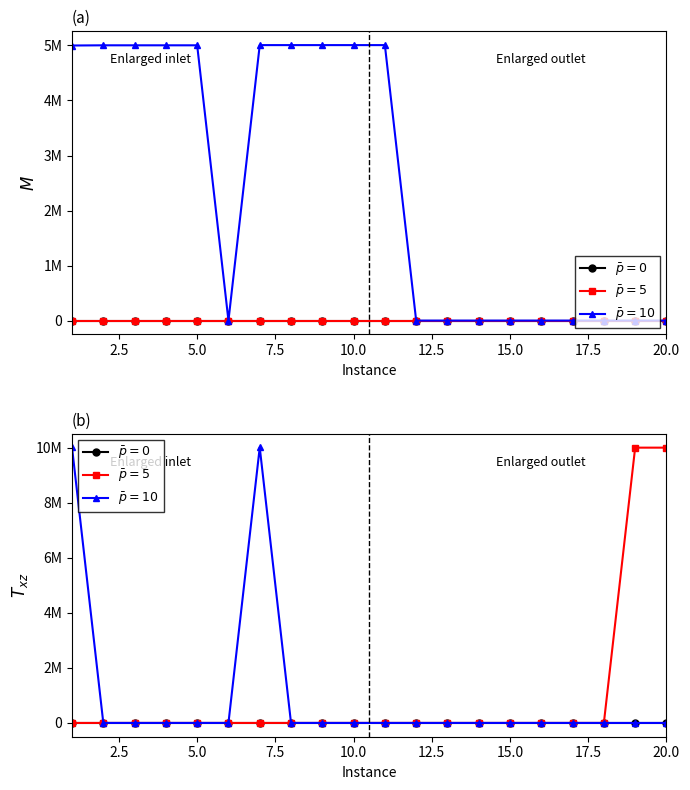

Count the number of categories in the chart.

20